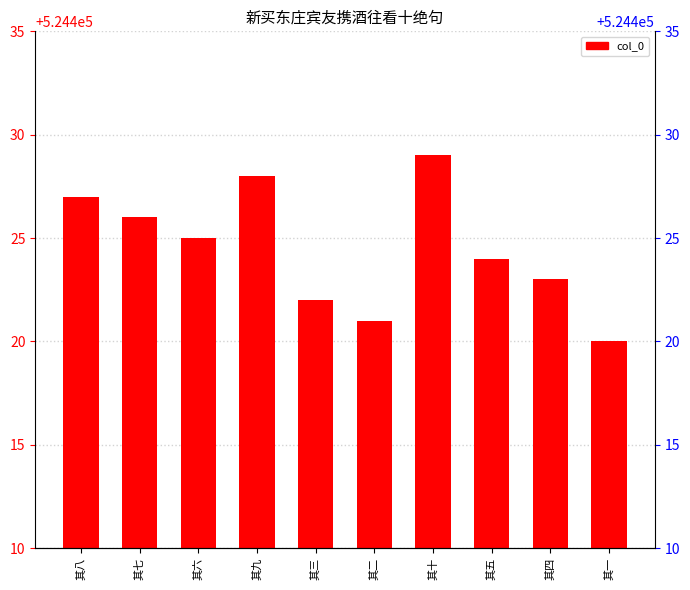

Where is the data nearest to the value 524424?

其五